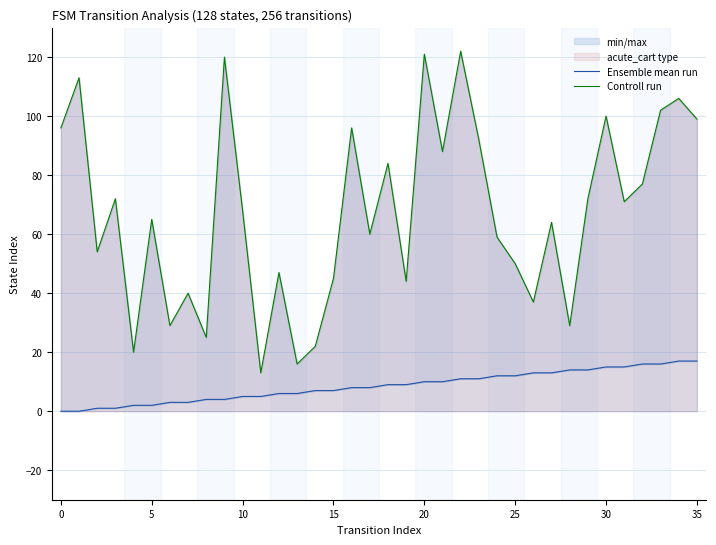

The value of Controll run at 11 is 13. True or false?

True